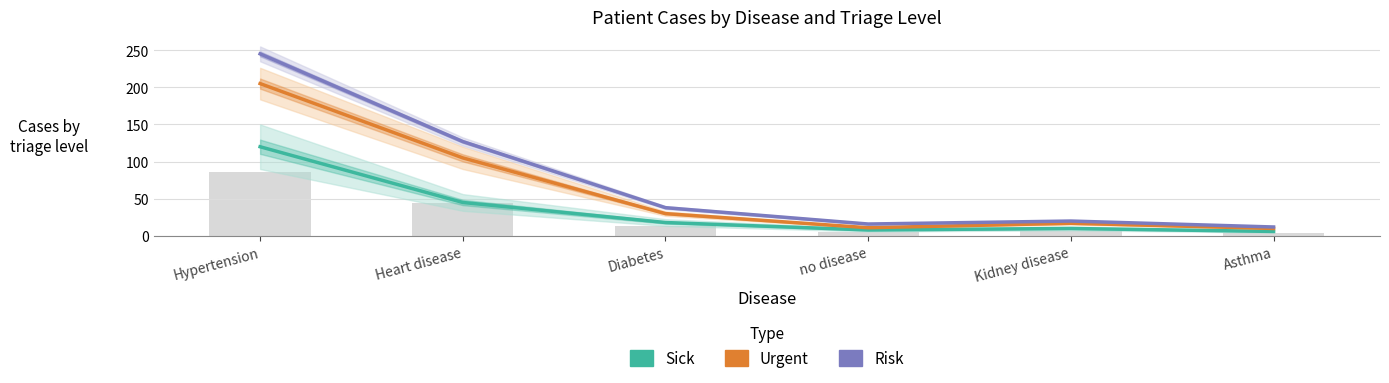

Rank the categories by Urgent value from lowest to highest.

Asthma, no disease, Kidney disease, Diabetes, Heart disease, Hypertension